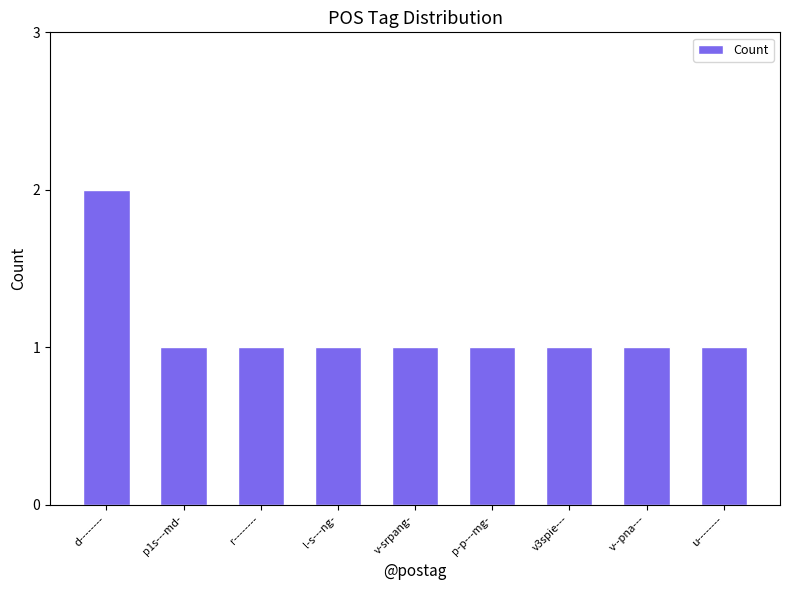

What is the ratio of the value at p1s---md- to the value at l-s---ng-?

1.0